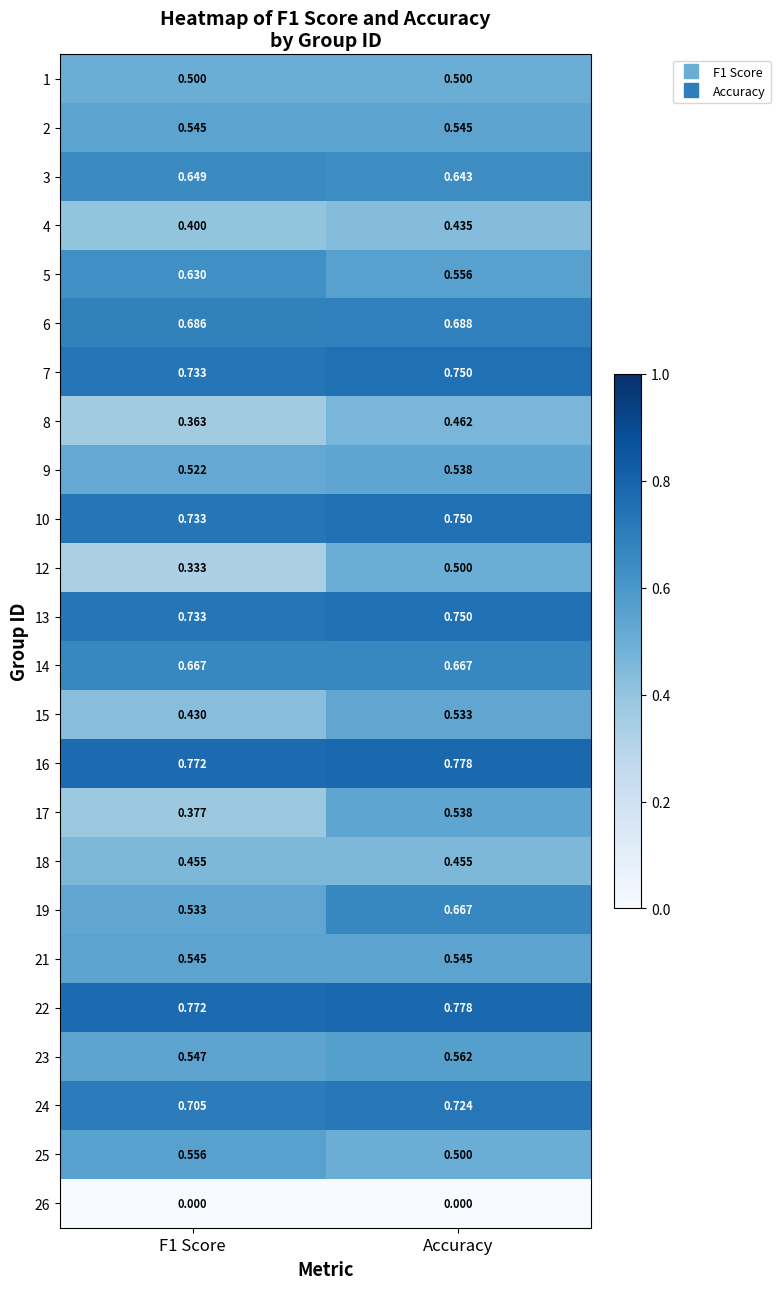

At which category does the chart reach its peak across all series?

Accuracy